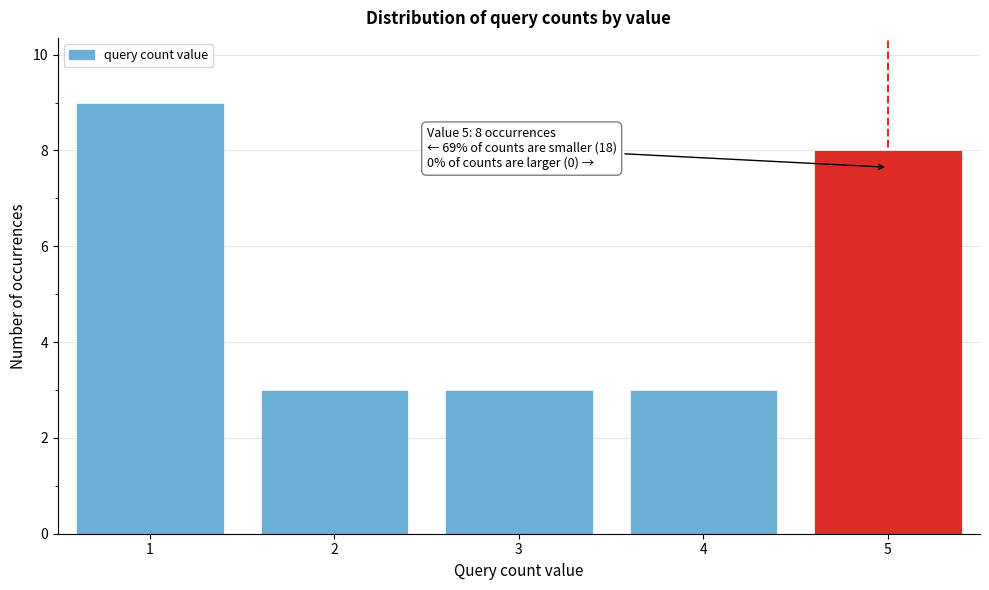

Reading right to left, extract all data points from this chart.

8	3	3	3	9